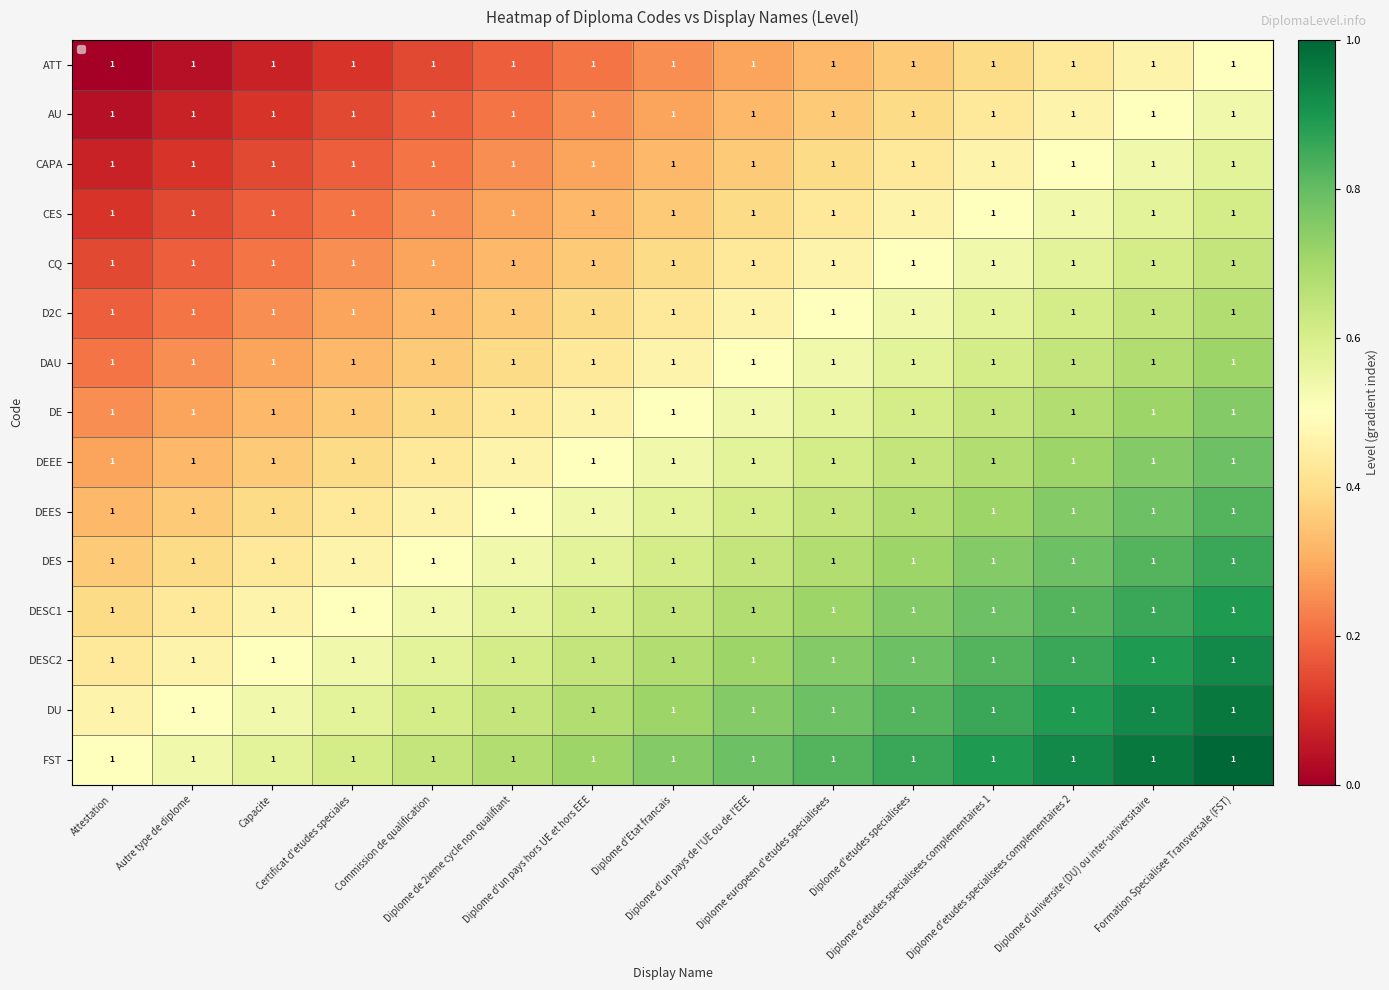

What value does the CES series have at Diplome d'etudes specialisees complementaires 1?

0.5